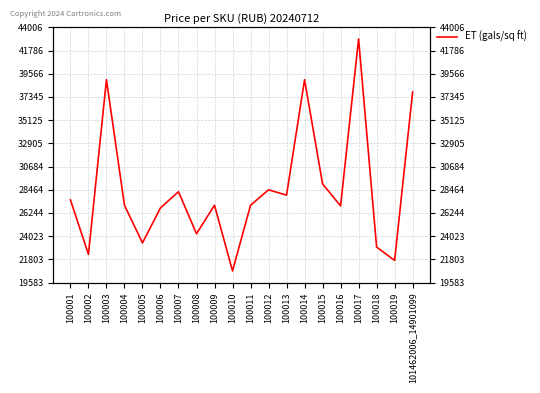

What is the average value?

28488